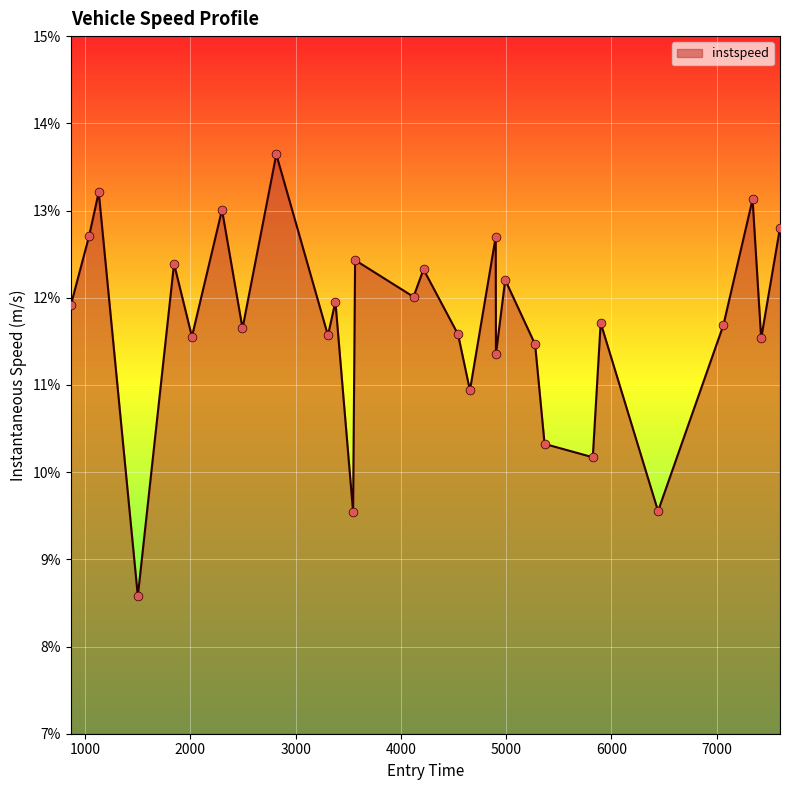

What is the smallest value displayed?

8.6